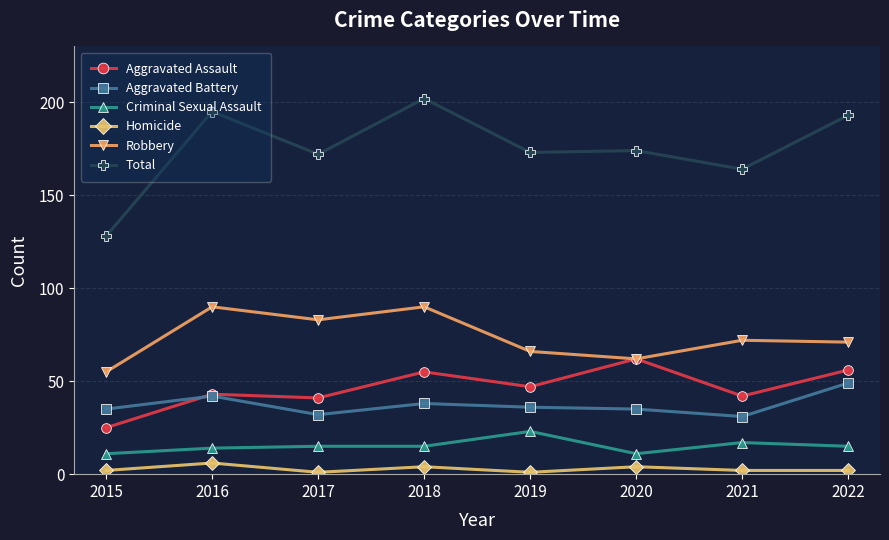

Rank the series by their maximum value, from lowest to highest.

Homicide, Criminal Sexual Assault, Aggravated Battery, Aggravated Assault, Robbery, Total